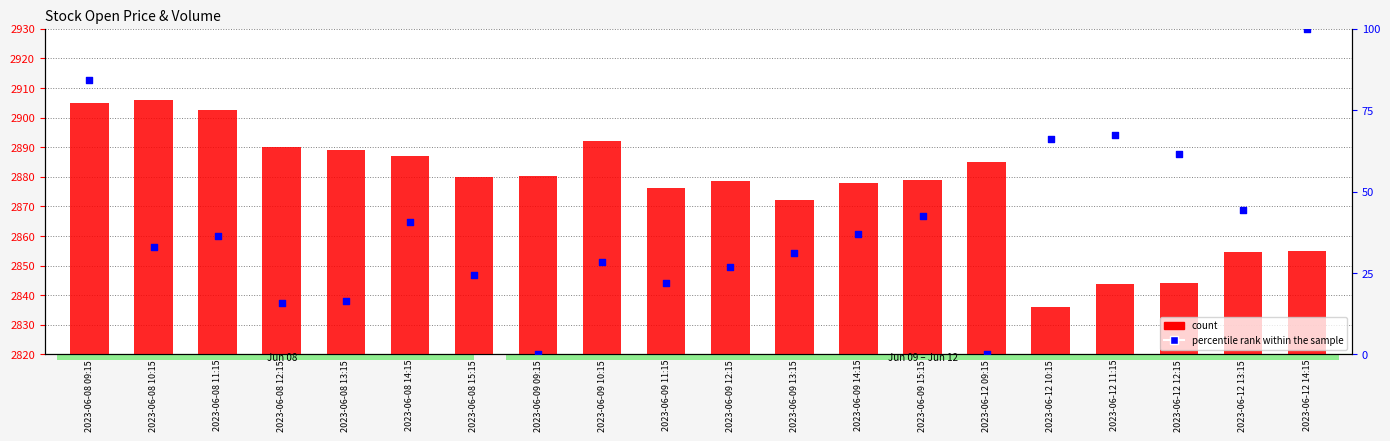

Which series has the largest total across all categories?

count